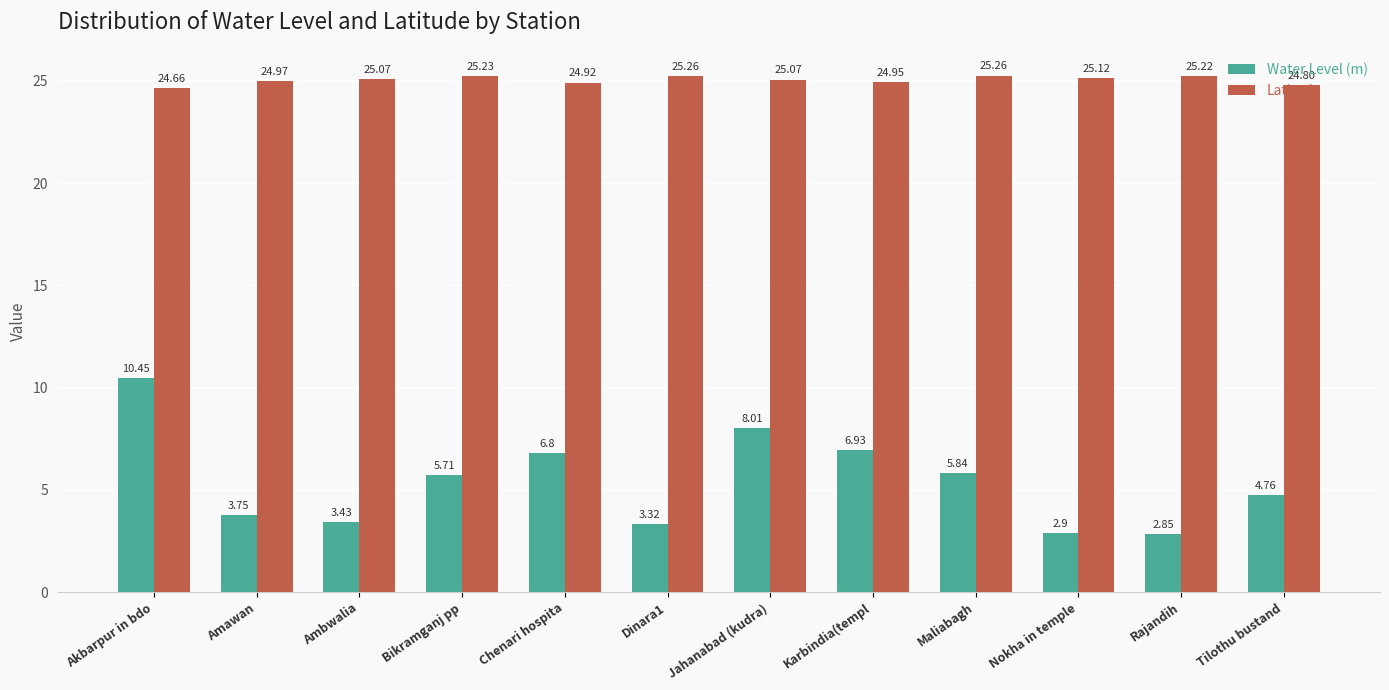

What is the spread (max minus min) of values at Rajandih?

22.4